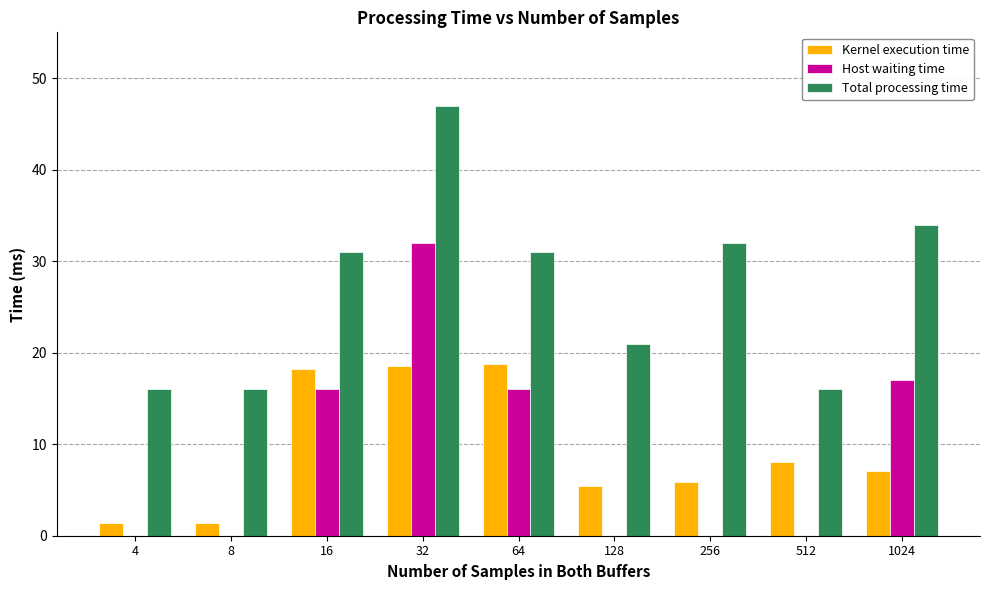

At which label does Kernel execution time first exceed 7?

16